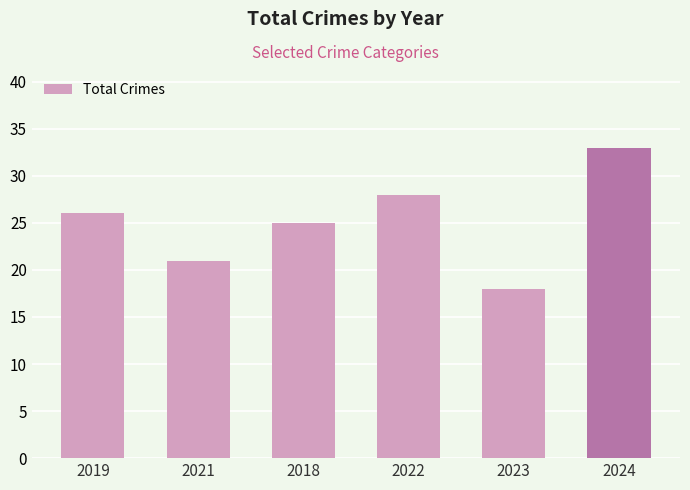

What is the difference between the maximum and second lowest values?

12